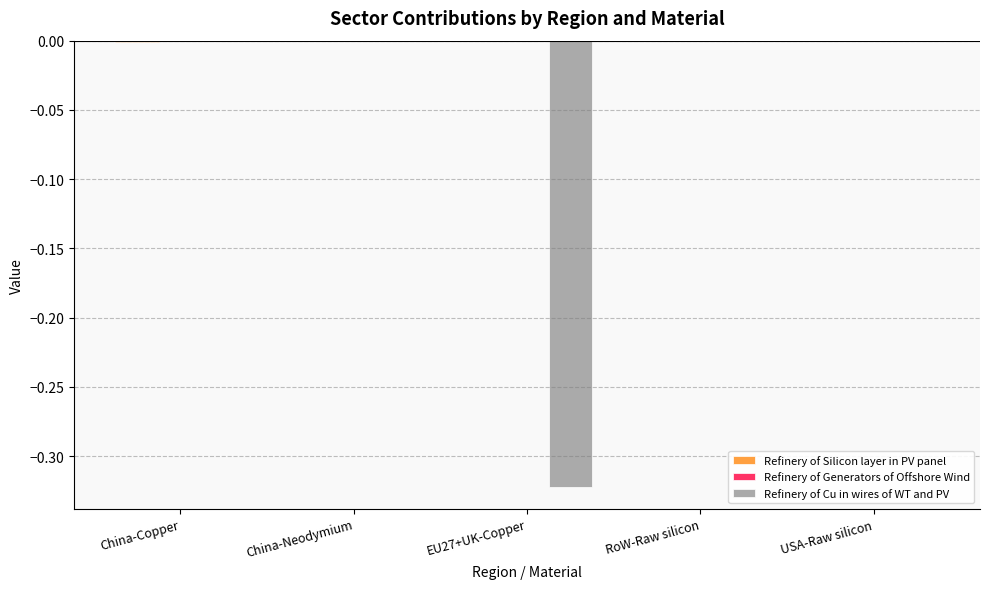

True or false: Refinery of Cu in wires of WT and PV has a value of 0.0 at China-Copper.

True